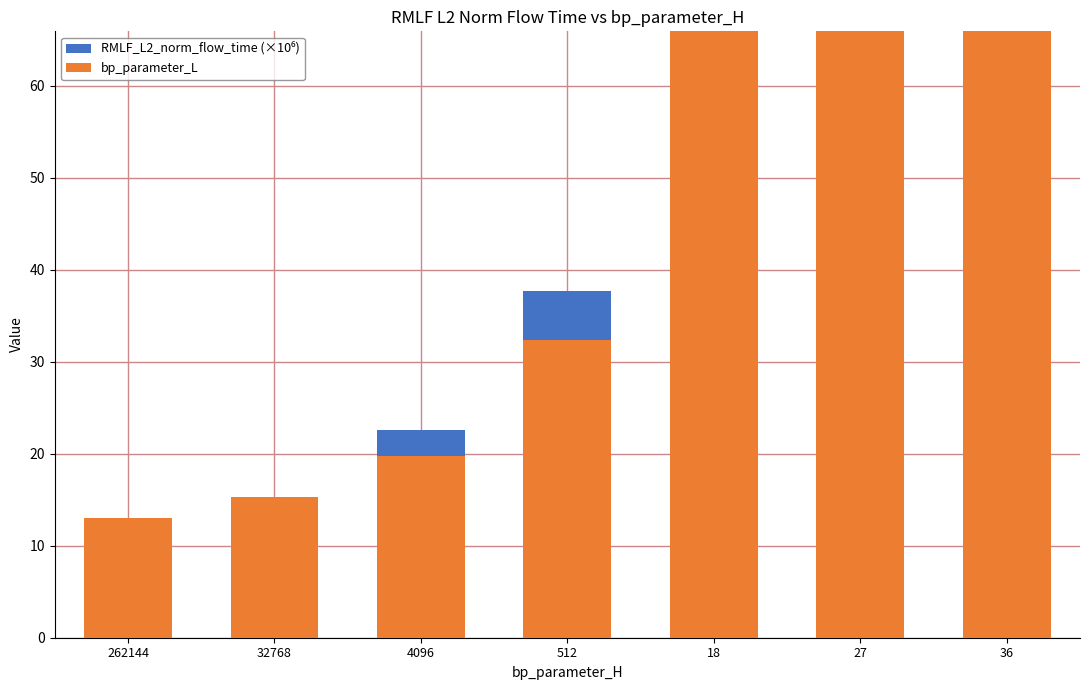

Which label corresponds to the largest value in the chart?

18